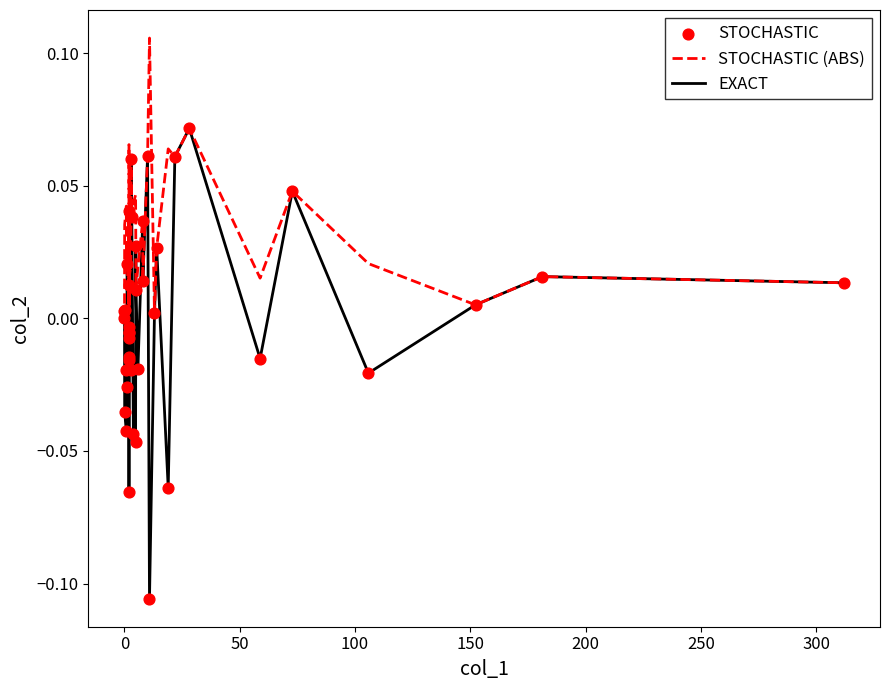

Which series has the widest spread of values?

EXACT